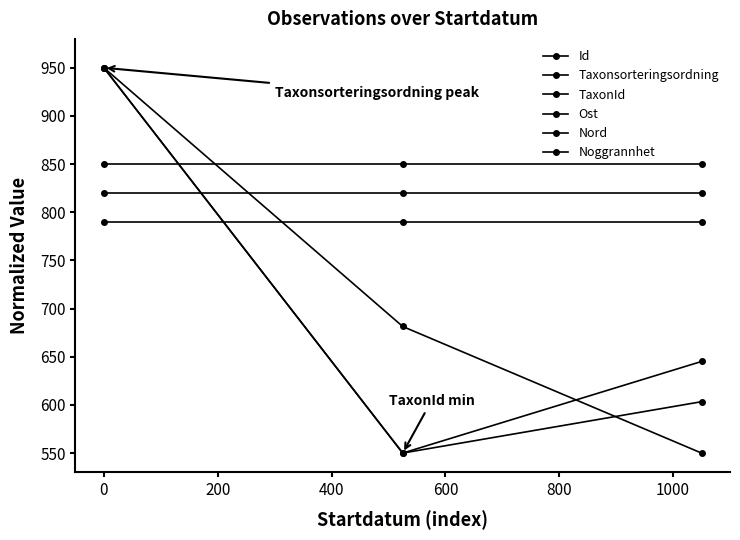

Is this an area chart (filled region under the line)?

No